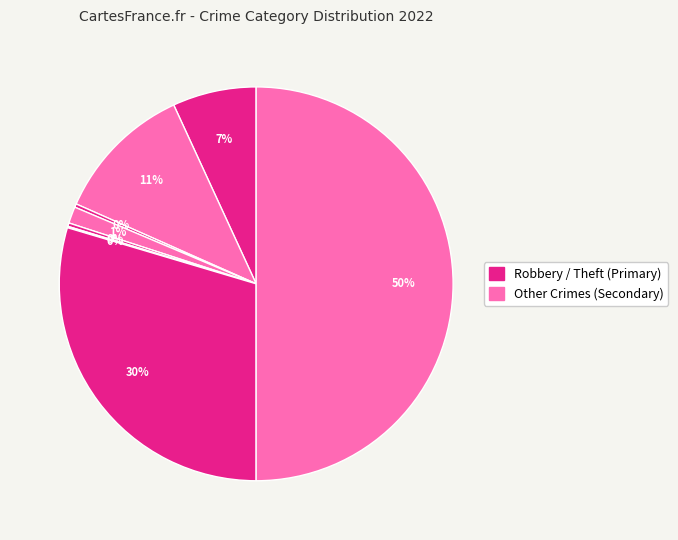

To the nearest percent, what is the difference between the largest and smallest slice percentages?

50%